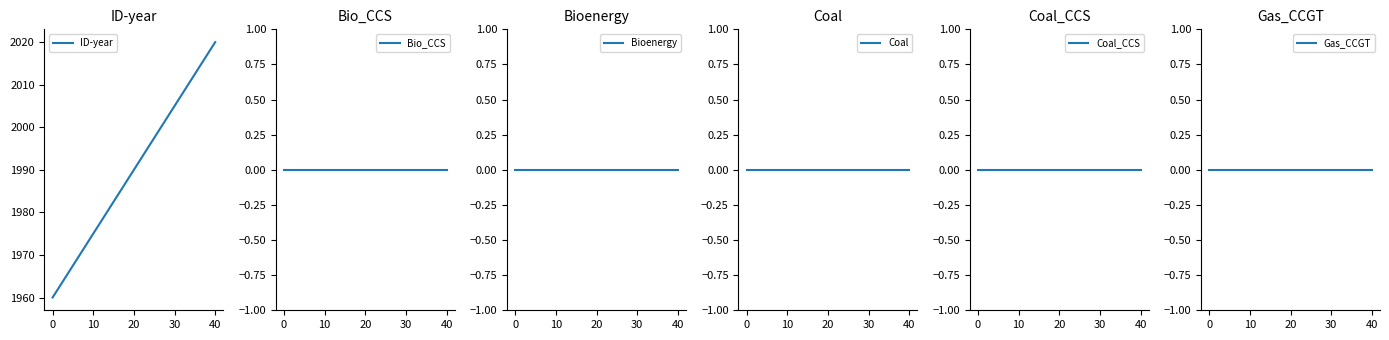

True or false: Coal and Bio_CCS intersect in this chart.

False